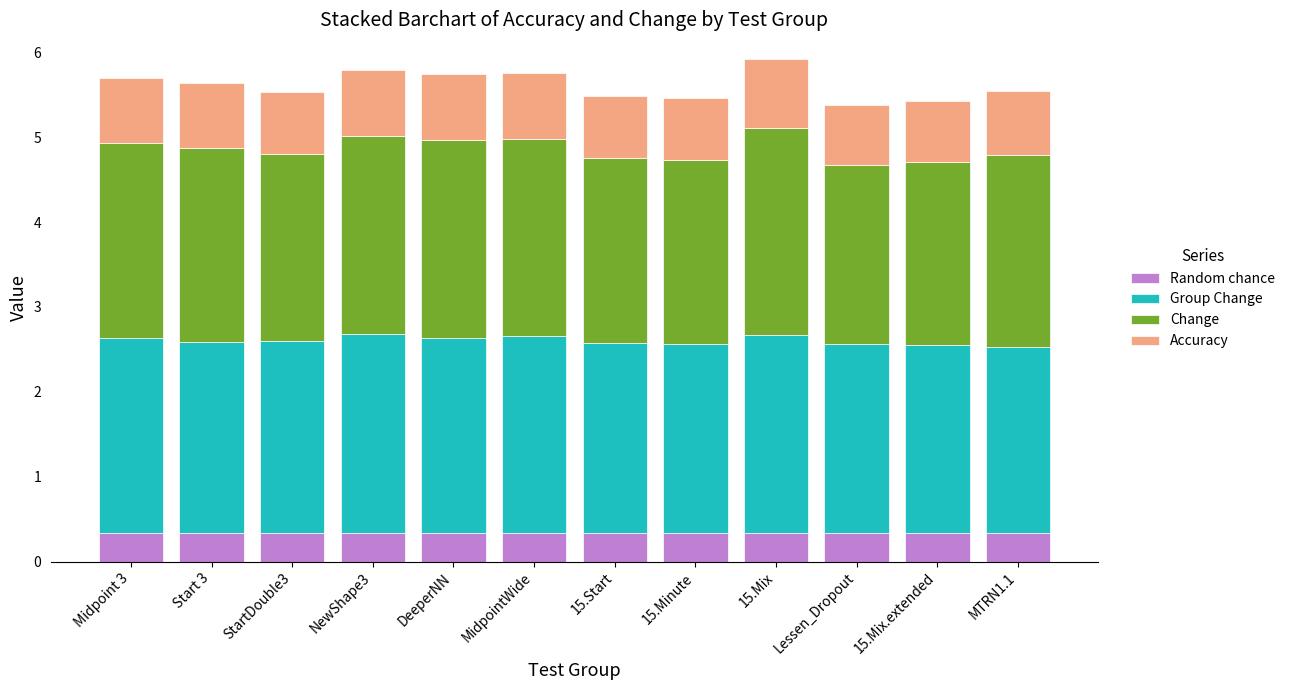

What value does the Random chance series have at MidpointWide?

0.3